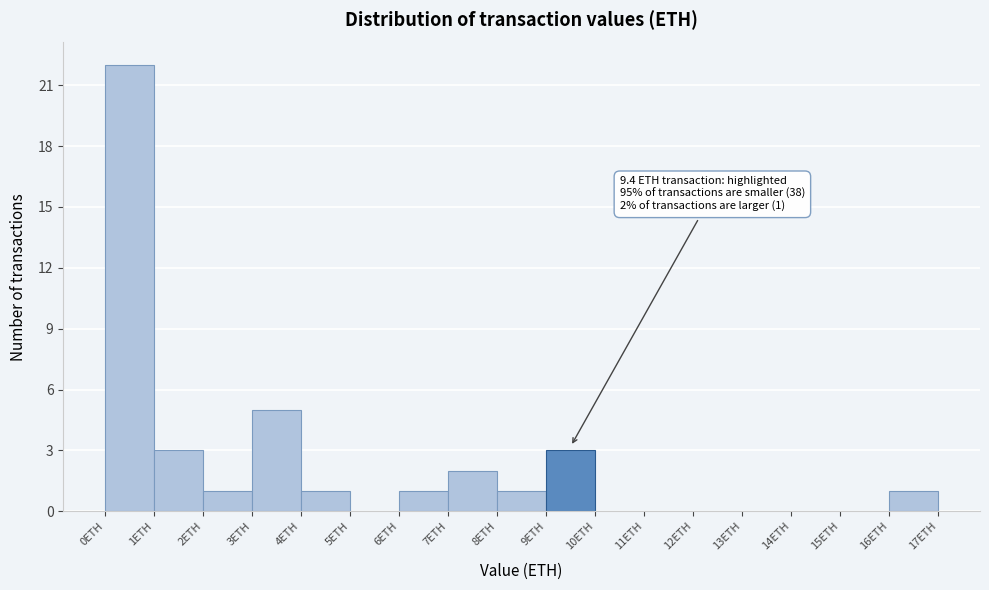

Over which range of the x-axis is the bar tallest?

0 to 1